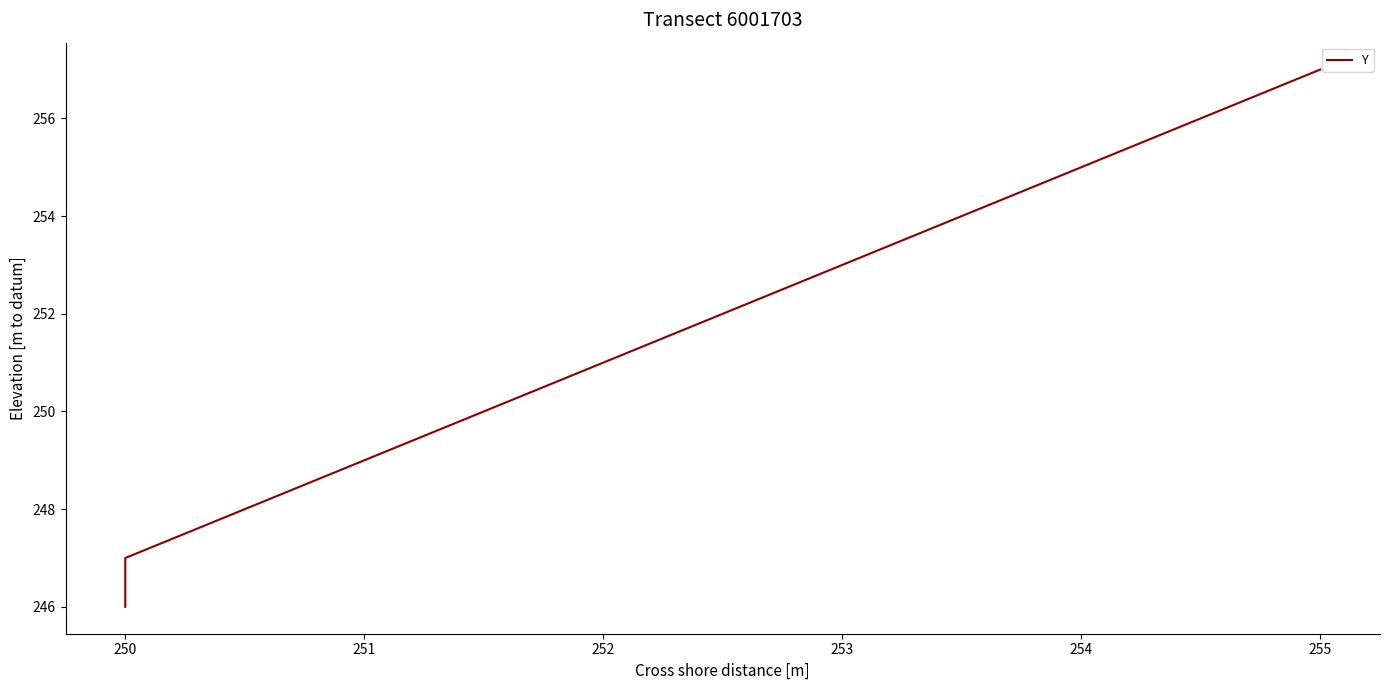

What is the change in value from 249 to 250?

+1